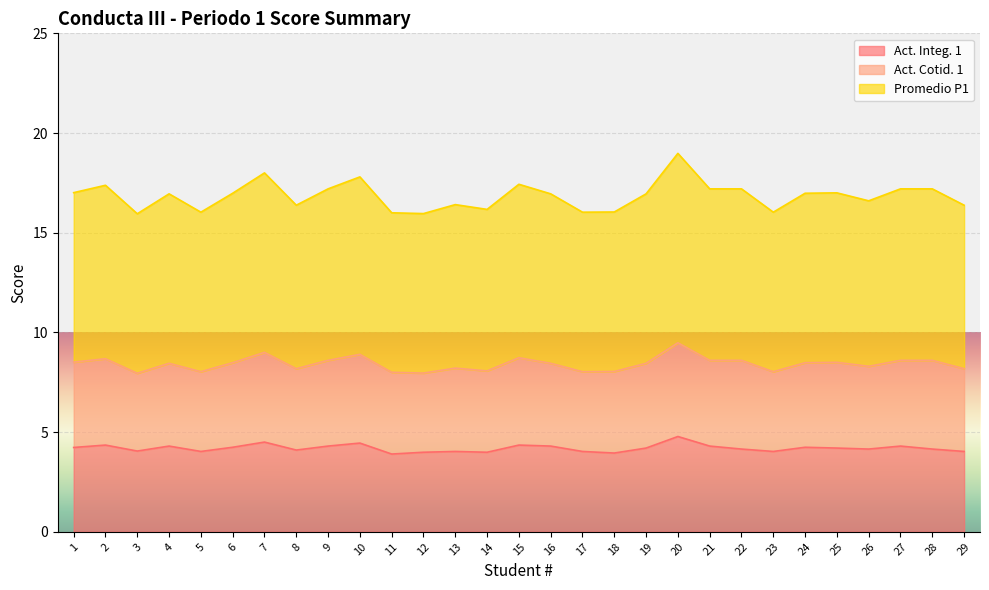

What is the approximate value of Act. Integ. 1 at 27?

4.3